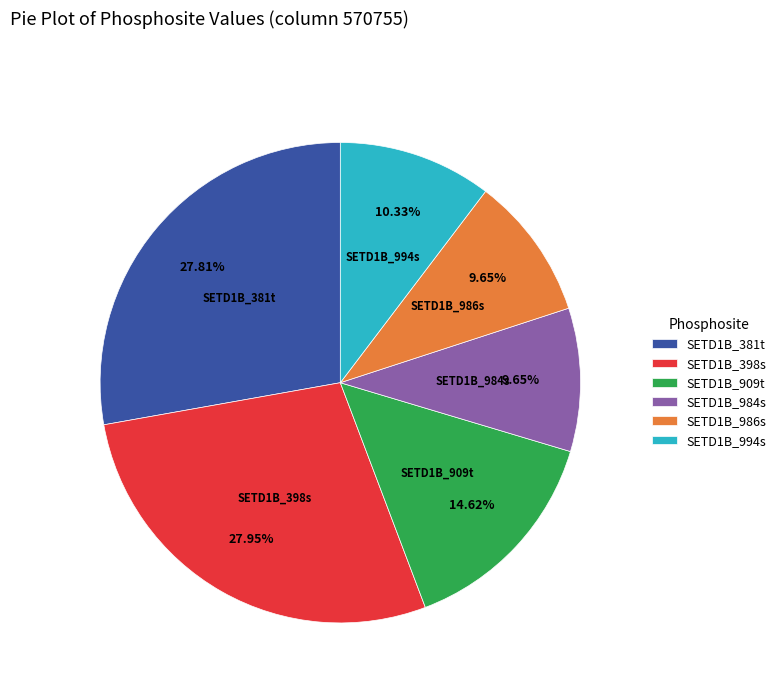

Between SETD1B_398s and SETD1B_984s, which is larger?

SETD1B_398s